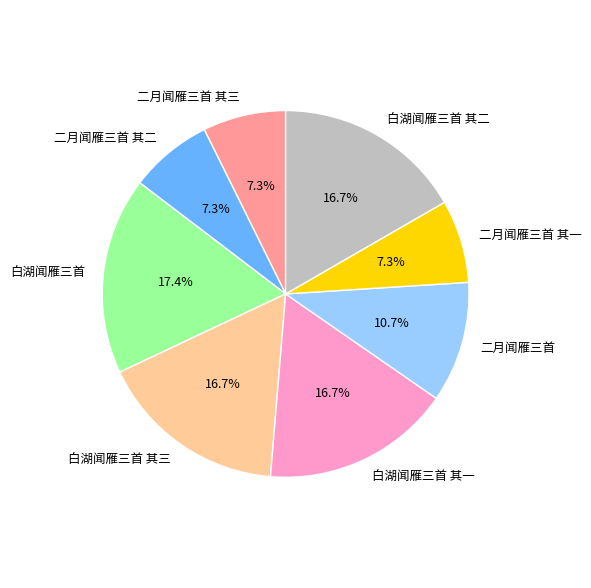

To the nearest percent, what portion does 二月闻雁三首 其一 represent?

7%